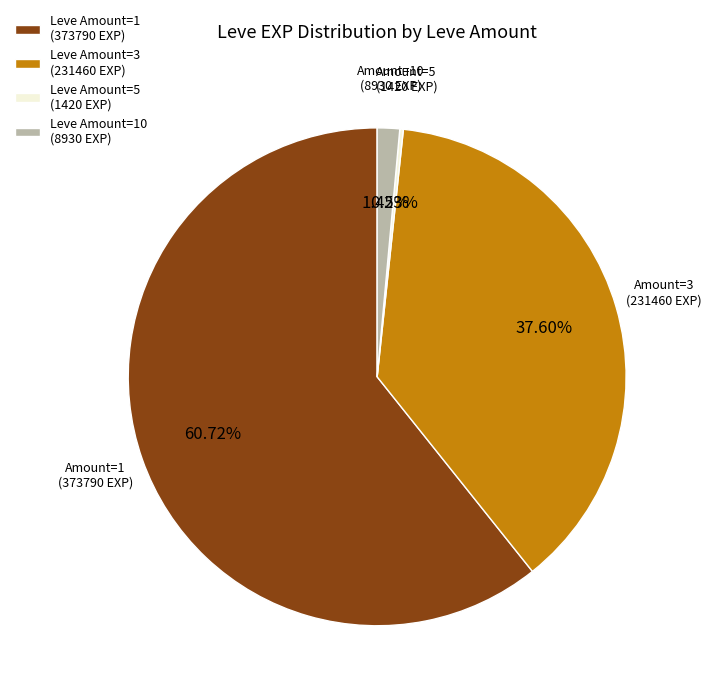

Does Leve Amount=1 (373790 EXP) represent more than half of the total?

Yes